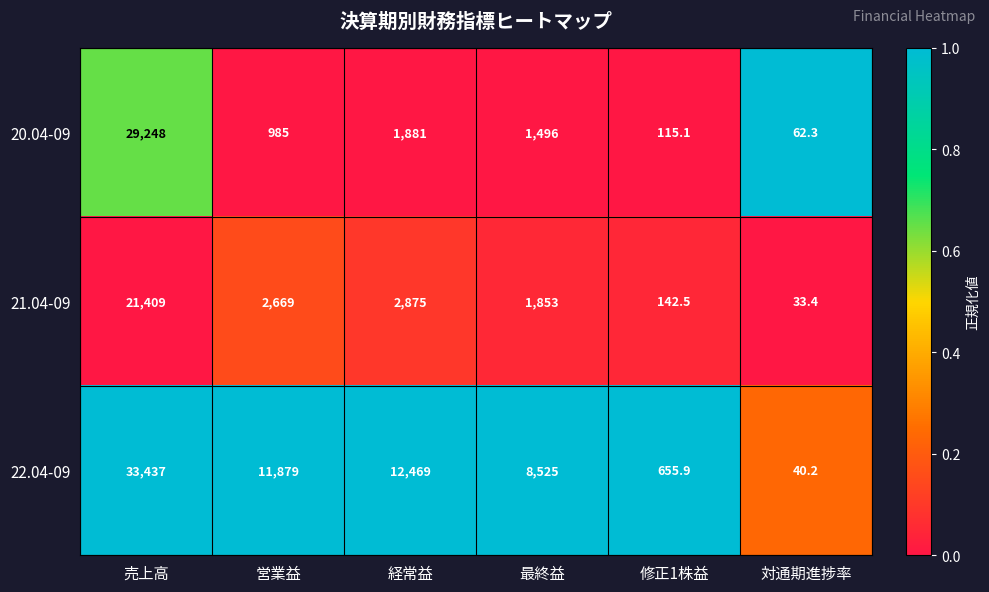

What is the difference between the highest and lowest values at 売上高?

12028.0